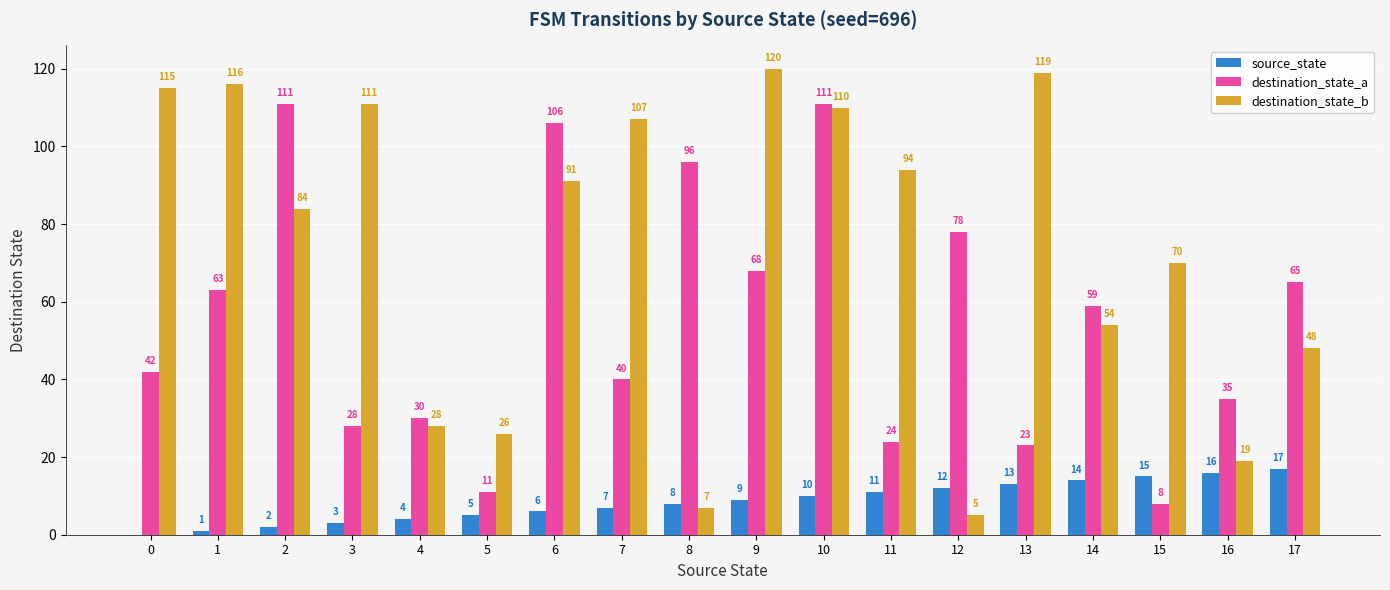

How many groups of bars are there?

18